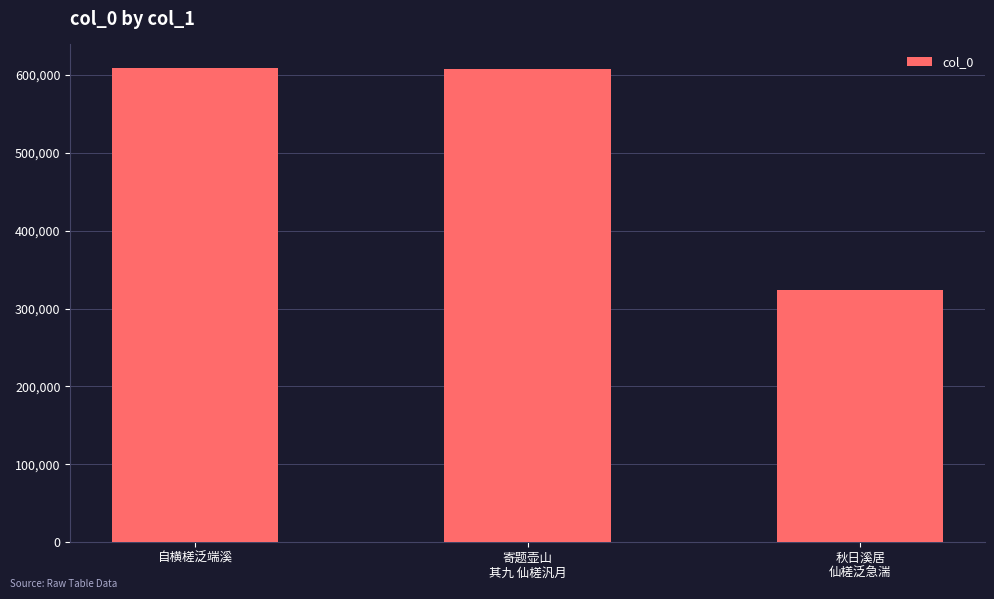

Is it true that the value at 寄题壶山
其九 仙槎汎月 is 607550?

True